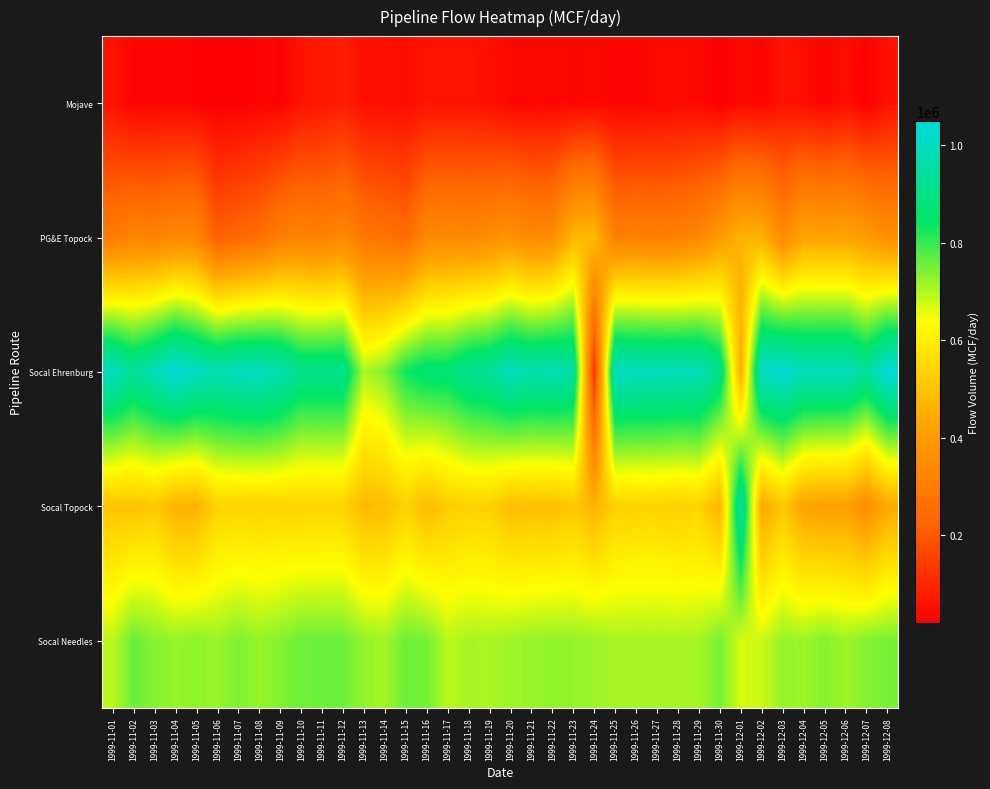

Which series has the largest total across all categories?

Socal Ehrenburg